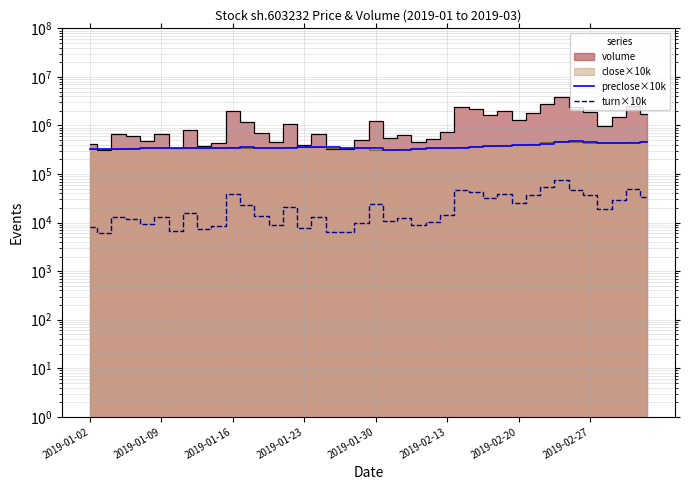

What is the difference between the maximum and minimum values in the preclose×10k series?

156890